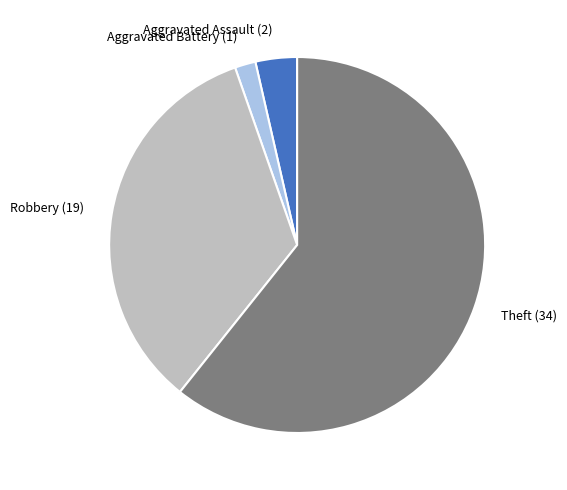

Does Theft represent more than half of the total?

Yes